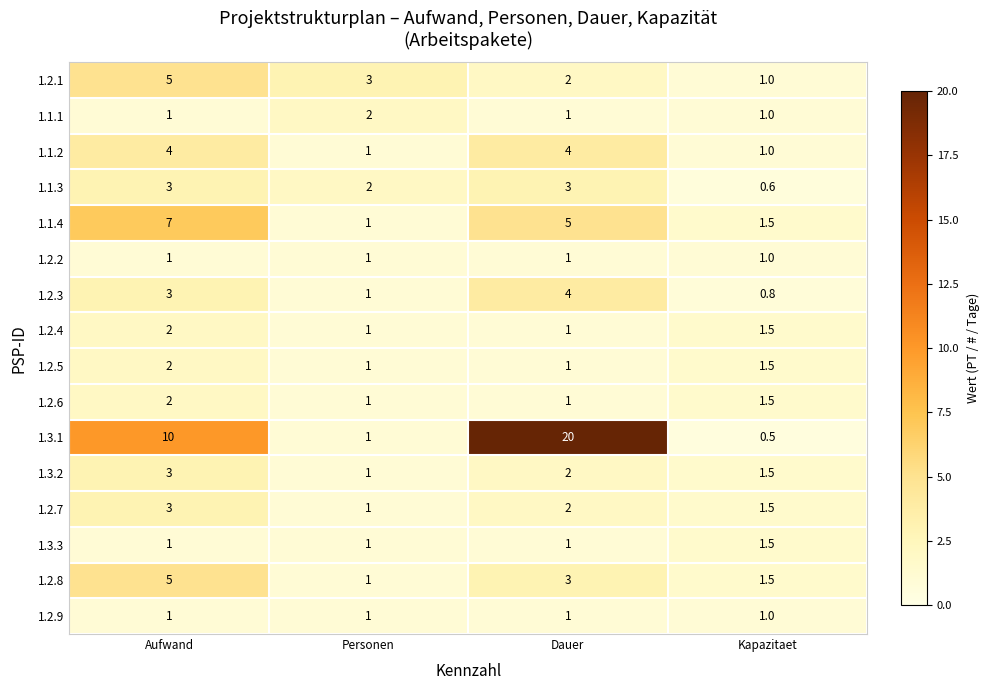

Count the 1.2.6 values in the range 1 to 2.

4